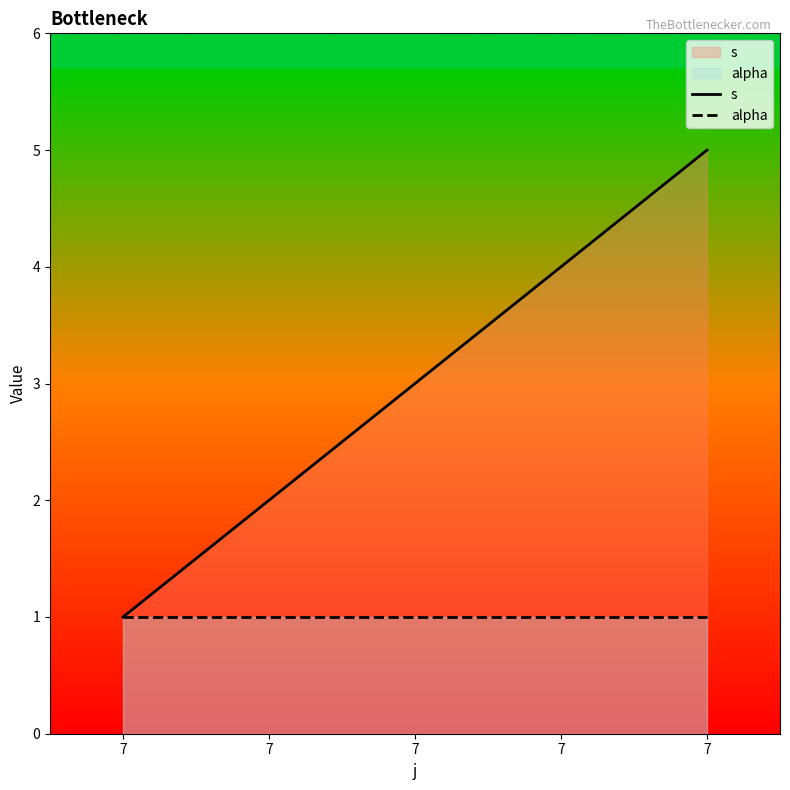

True or false: s and alpha intersect in this chart.

False